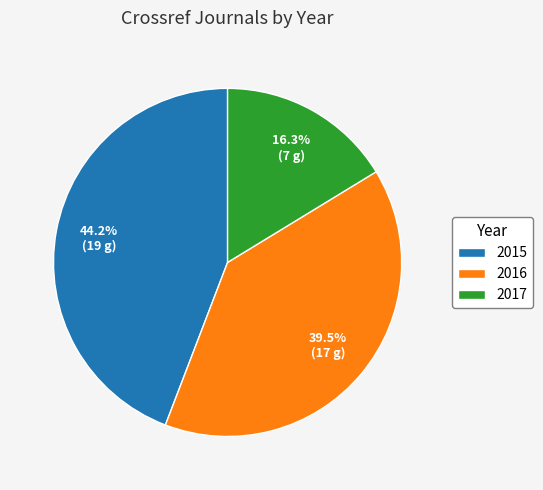

What is the total percentage of 2015 and 2016?

83.7%